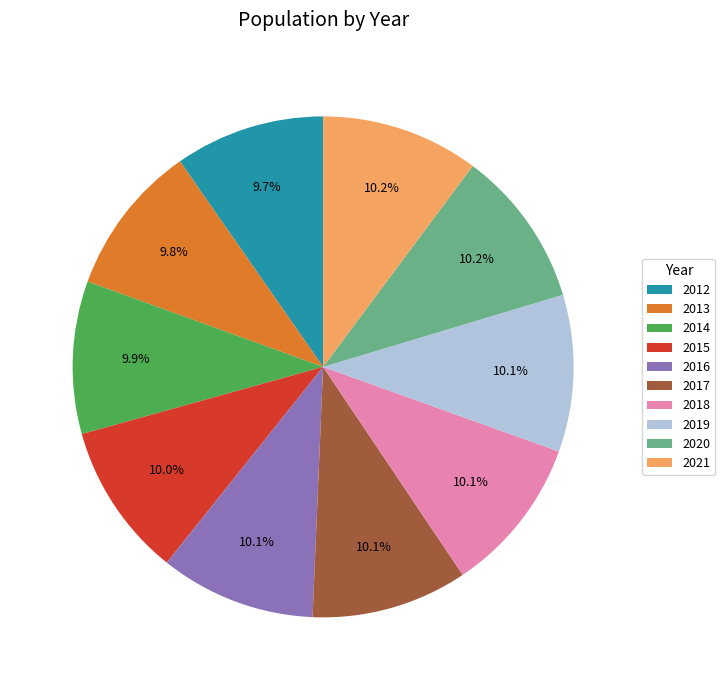

Is there any slice that represents more than half of the pie?

No